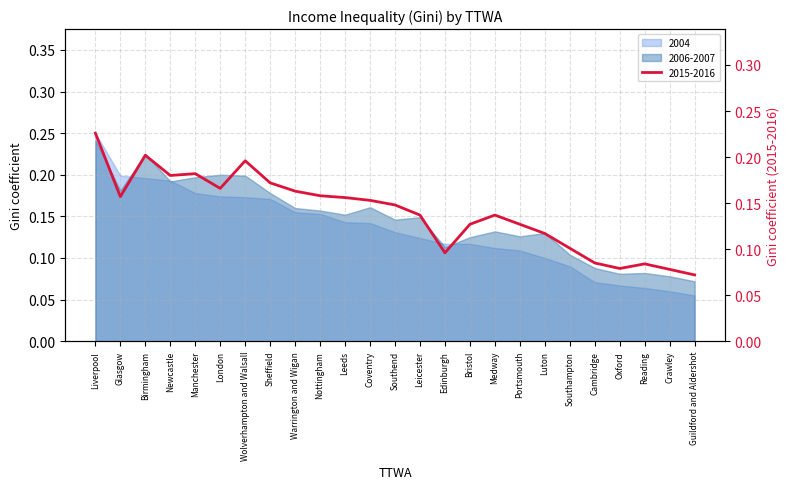

What are all the series names shown in the legend?

2004, 2006-2007, 2015-2016